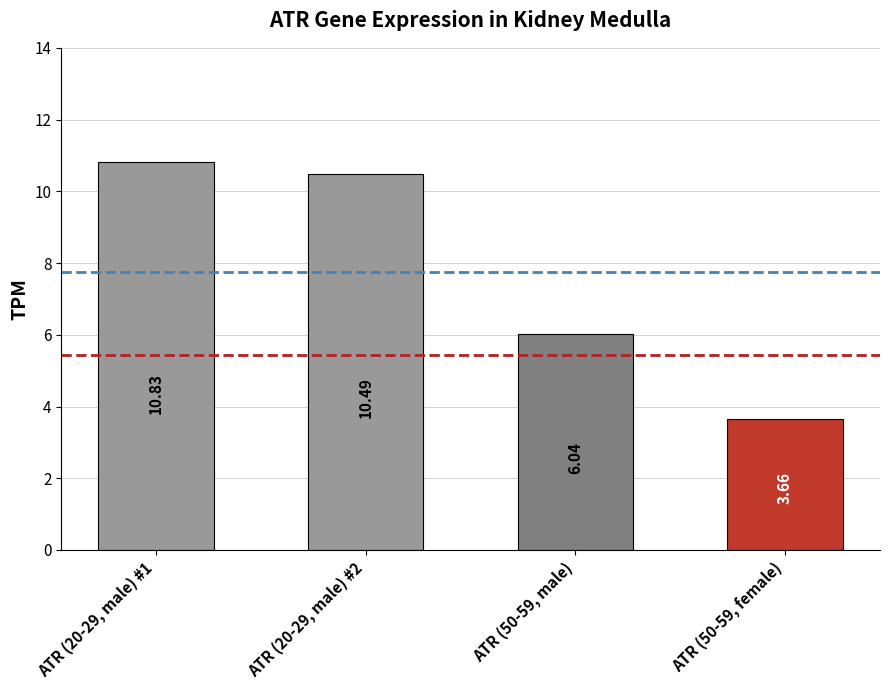

List the labels in order of value, smallest first.

ATR (50-59, female), ATR (50-59, male), ATR (20-29, male) #2, ATR (20-29, male) #1